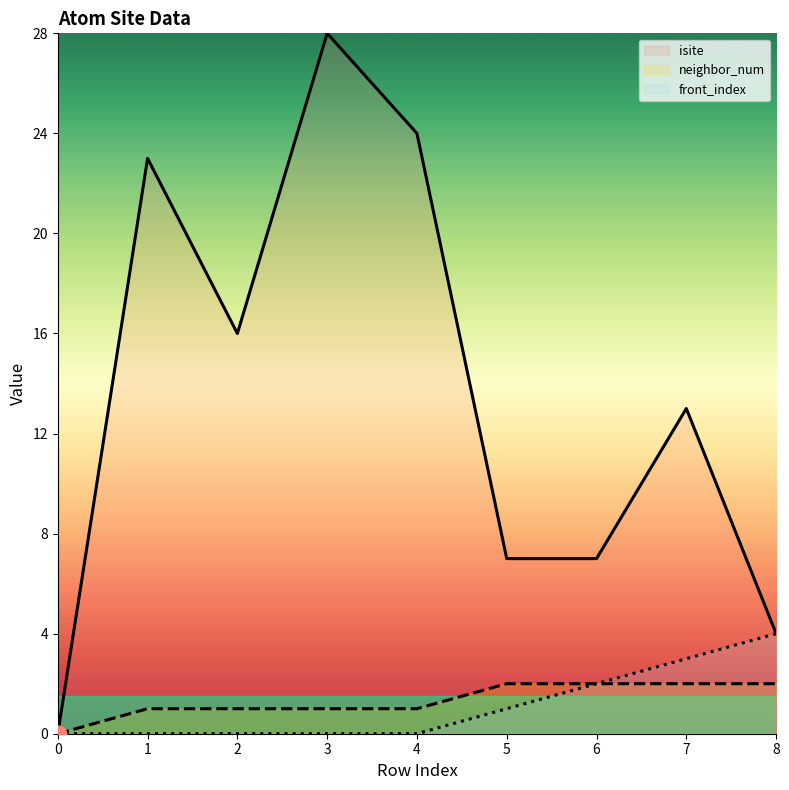

What is the difference between the highest and lowest values at 6?

5